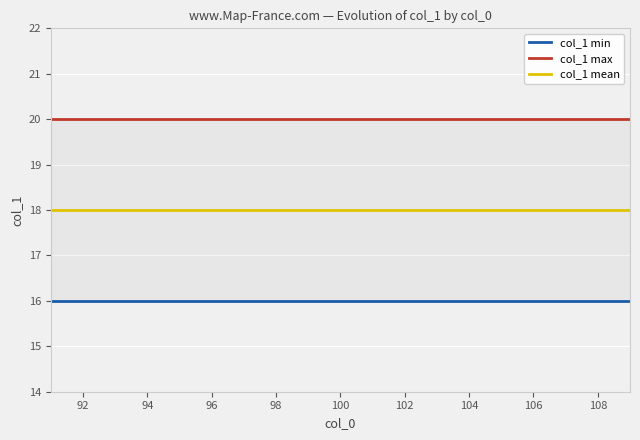

The value of col_1 min at 106 is 5. True or false?

False